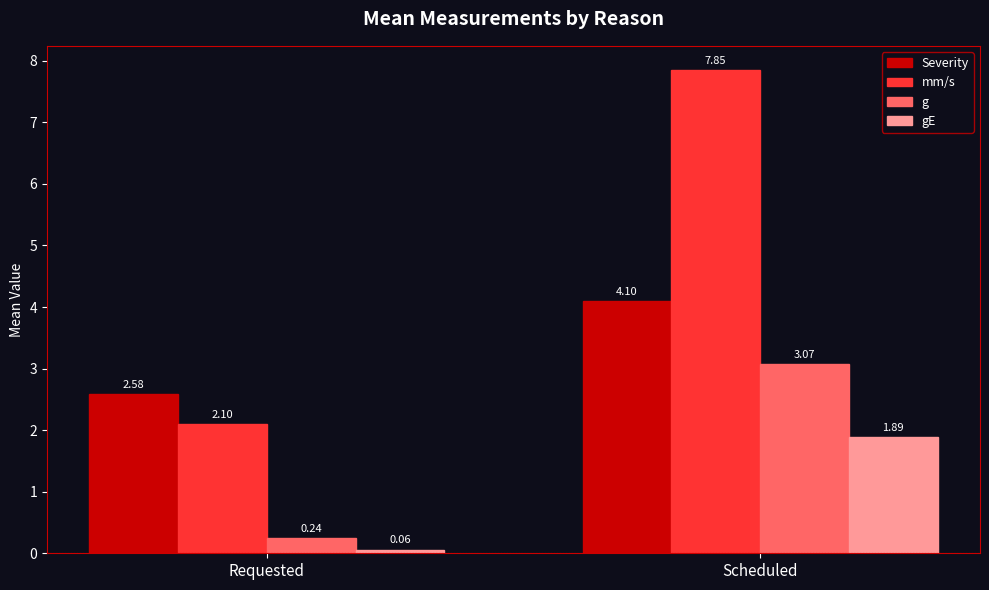

At which label does gE reach its peak?

Scheduled